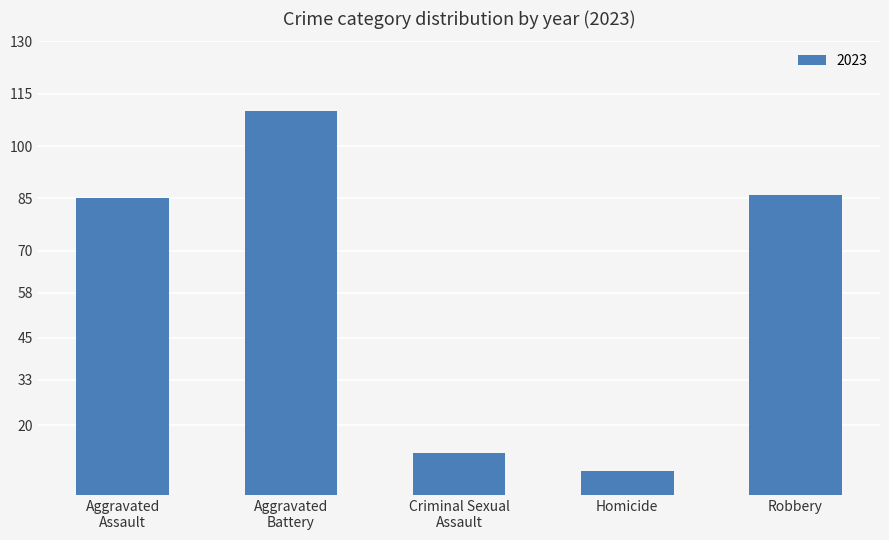

Reading right to left, extract all data points from this chart.

86	7	12	110	85